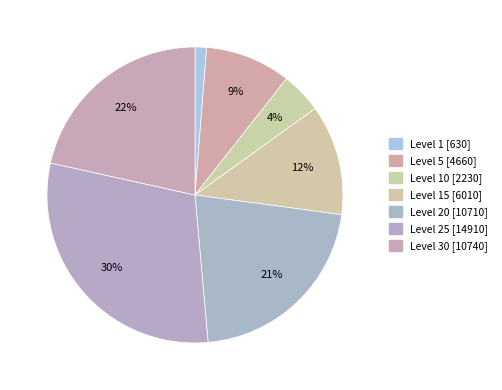

How many slices are in this pie chart?

7